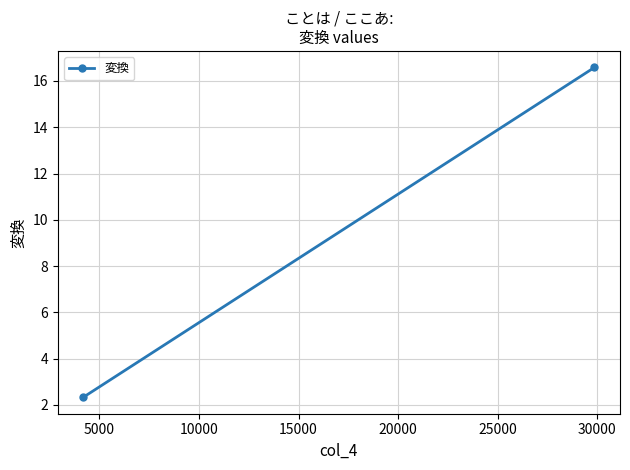

How many lines are shown in the chart?

1